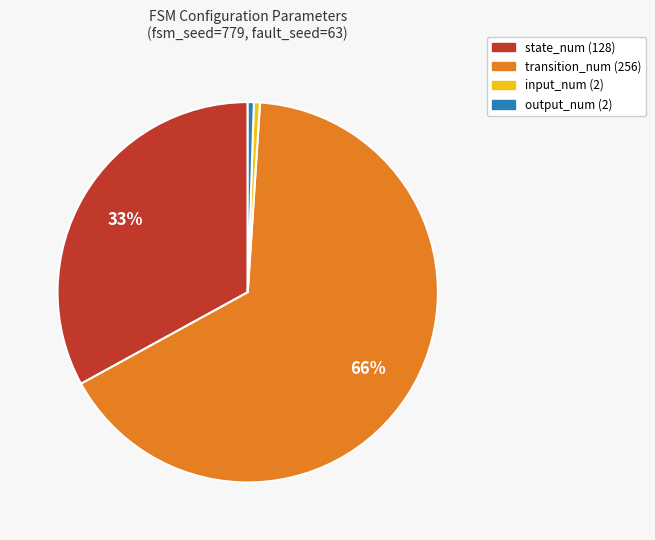

Which slice is the largest?

transition_num (256)